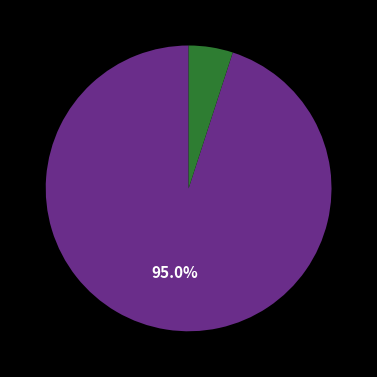

To the nearest percent, what is the average slice percentage?

50%